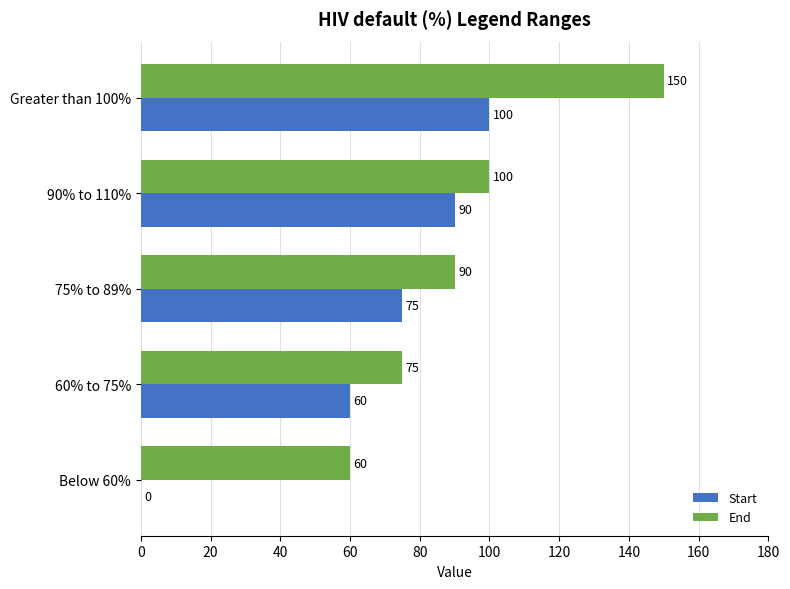

How many series are shown in this chart?

2